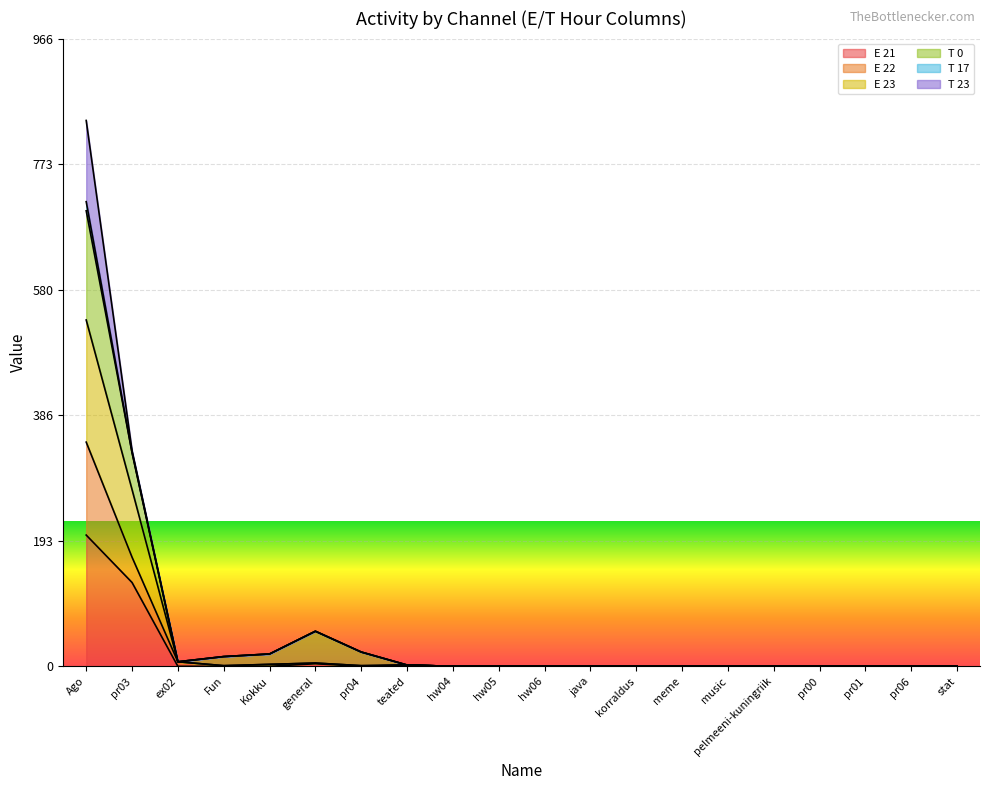

At which category is the sum across all series the highest?

Ago